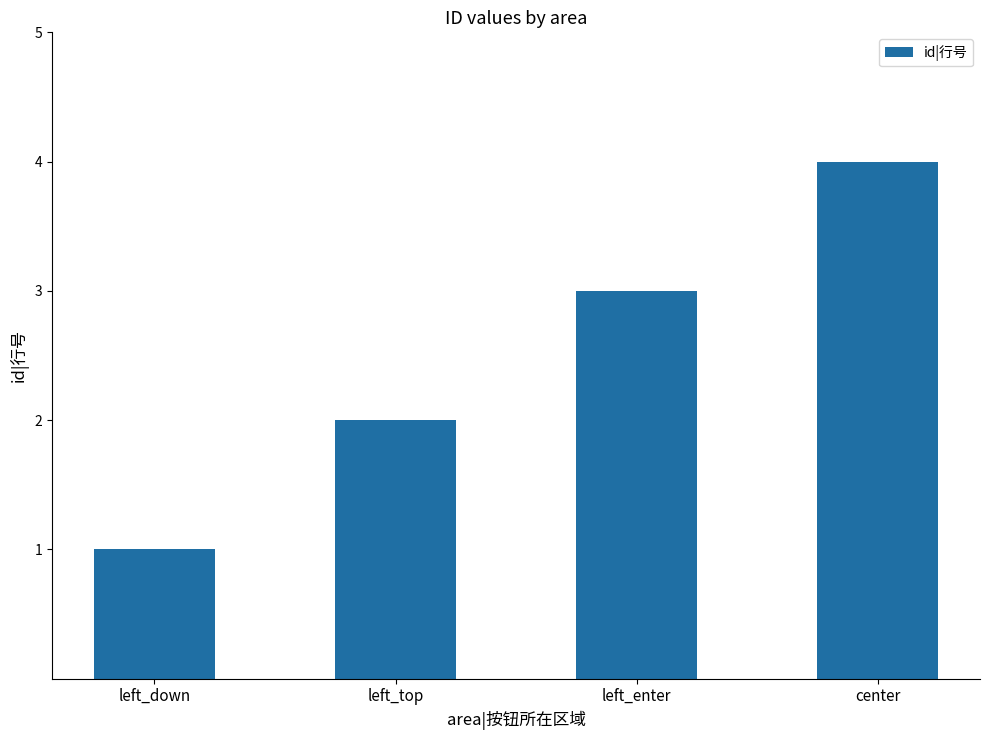

The chart shows a value of 3 at left_enter. True or false?

True